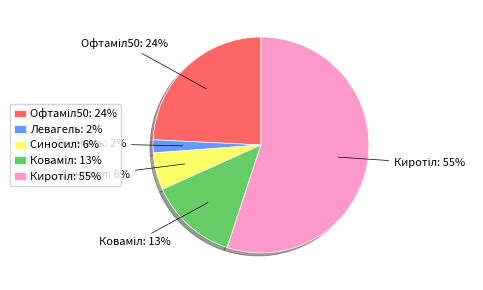

To the nearest percent, what portion does Левагель: 2% represent?

2%